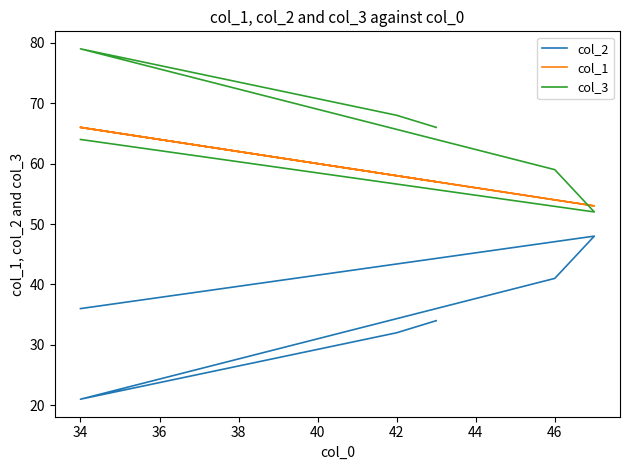

Rank the series by their maximum value, from lowest to highest.

col_2, col_1, col_3